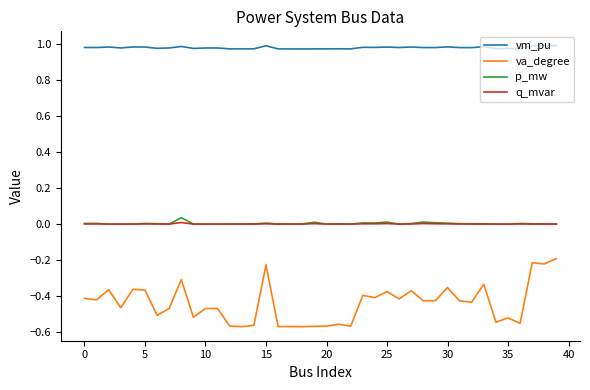

Which series has the largest total across all categories?

vm_pu